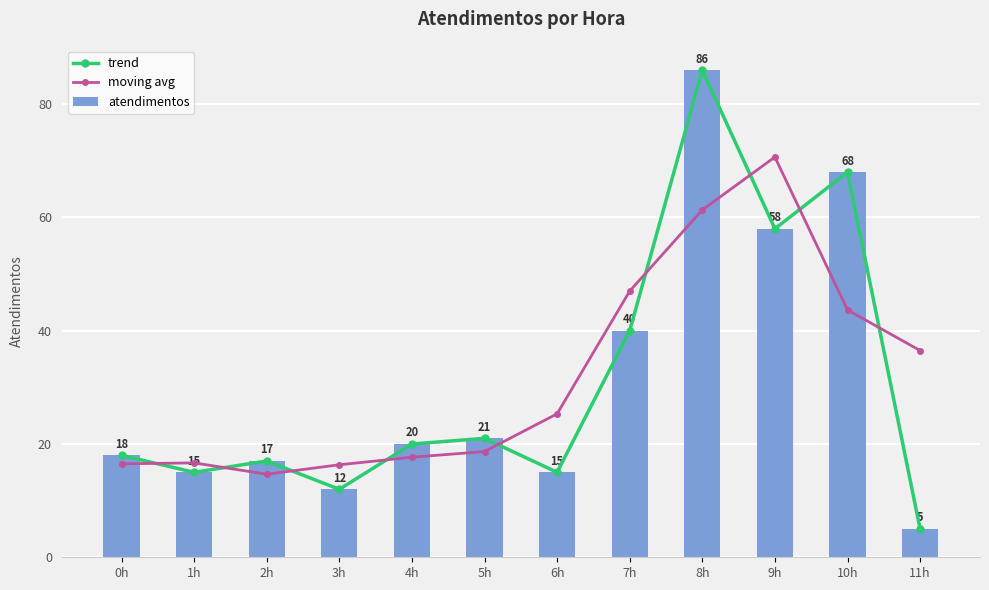

Which series has the widest spread of values?

trend